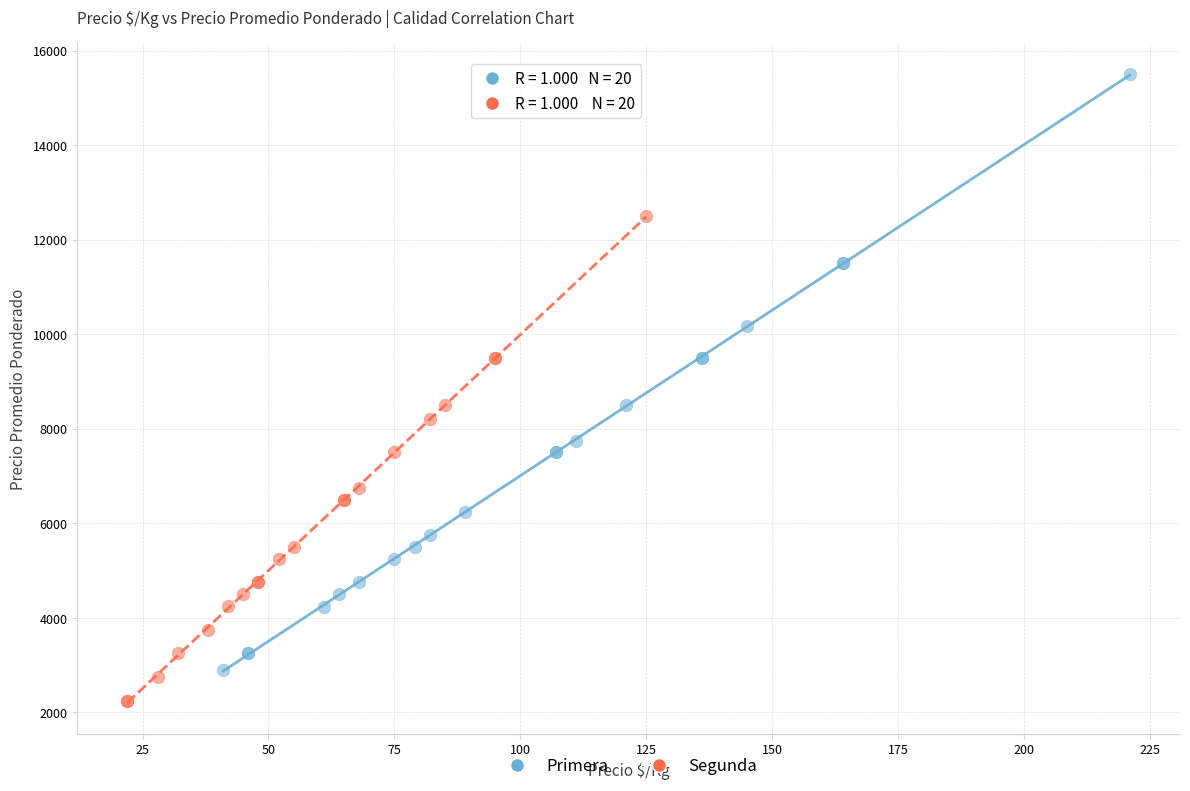

Which series has the widest spread of Y values?

Primera